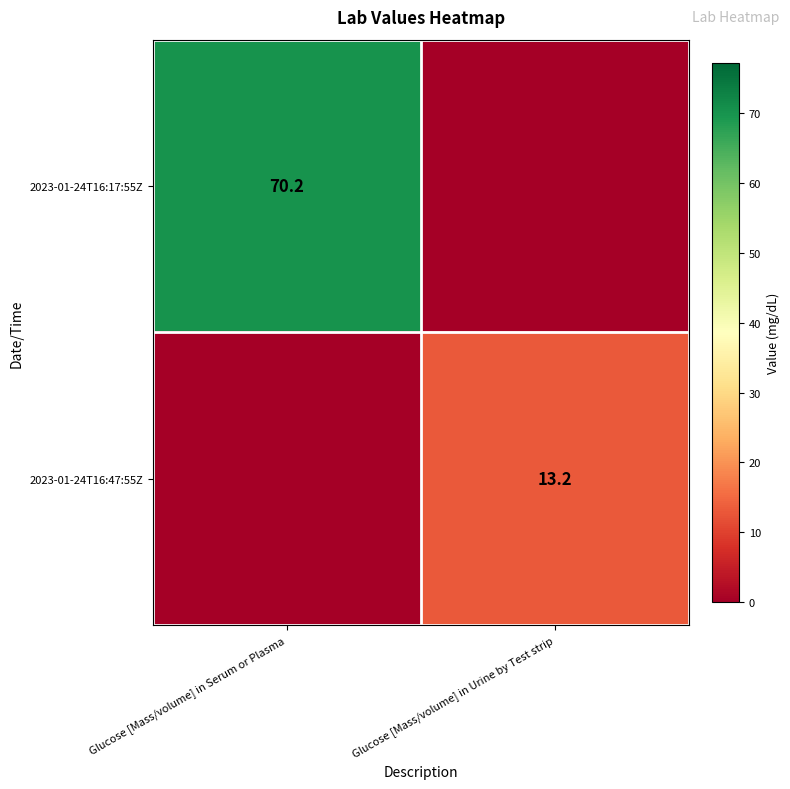

The 2023-01-24T16:47:55Z series shows 8.4 at Glucose [Mass/volume] in Urine by Test strip. True or false?

False